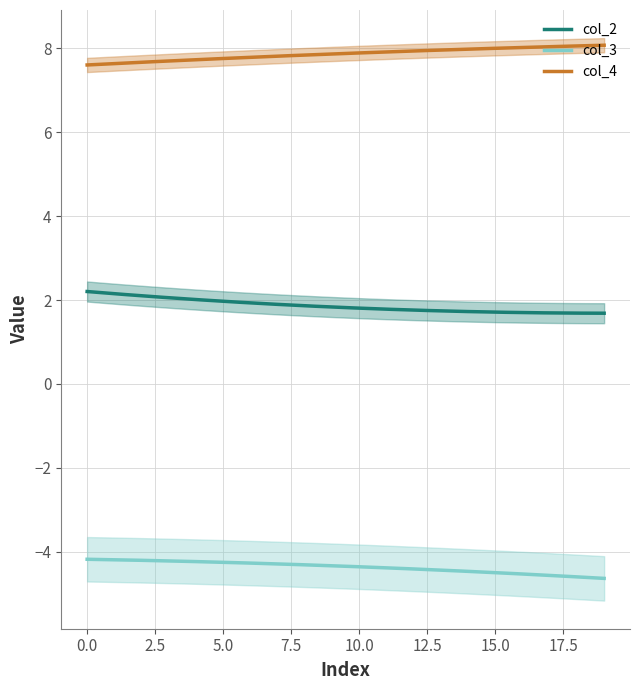

What is the minimum value for col_4?

7.6